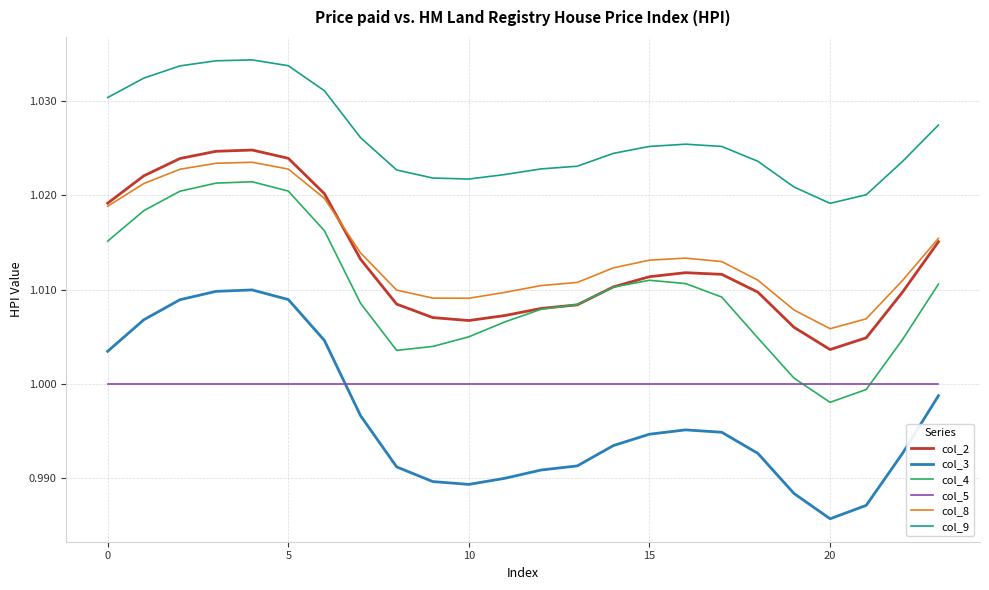

List the series in order of their peak value, lowest first.

col_5, col_3, col_4, col_8, col_2, col_9